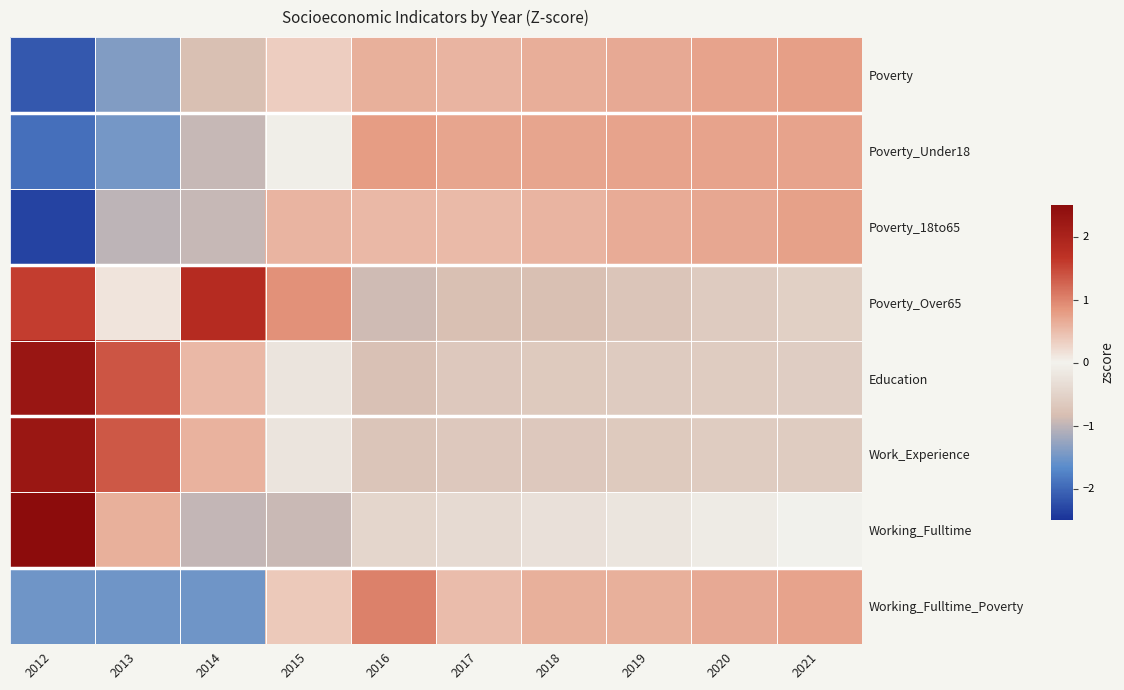

Reading left to right, what are all the values shown in this chart?

Poverty: 2012=-2.1	2013=-1.4	2014=-0.8	2015=0.3	2016=0.6	2017=0.6	2018=0.6	2019=0.7	2020=0.7	2021=0.8
Poverty_Under18: 2012=-1.9	2013=-1.5	2014=-0.9	2015=-0.1	2016=0.8	2017=0.7	2018=0.7	2019=0.7	2020=0.7	2021=0.7
Poverty_18to65: 2012=-2.3	2013=-1.0	2014=-1.0	2015=0.6	2016=0.5	2017=0.5	2018=0.6	2019=0.6	2020=0.7	2021=0.7
Poverty_Over65: 2012=1.6	2013=0.1	2014=1.8	2015=0.9	2016=-0.9	2017=-0.8	2018=-0.8	2019=-0.7	2020=-0.6	2021=-0.6
Education: 2012=2.3	2013=1.4	2014=0.5	2015=-0.2	2016=-0.8	2017=-0.7	2018=-0.7	2019=-0.6	2020=-0.6	2021=-0.6
Work_Experience: 2012=2.3	2013=1.3	2014=0.6	2015=-0.2	2016=-0.7	2017=-0.7	2018=-0.7	2019=-0.6	2020=-0.6	2021=-0.6
Working_Fulltime: 2012=2.7	2013=0.6	2014=-1.0	2015=-0.9	2016=-0.5	2017=-0.4	2018=-0.3	2019=-0.2	2020=-0.1	2021=-0.0
Working_Fulltime_Poverty: 2012=-1.5	2013=-1.5	2014=-1.5	2015=0.4	2016=1.0	2017=0.5	2018=0.6	2019=0.6	2020=0.7	2021=0.7